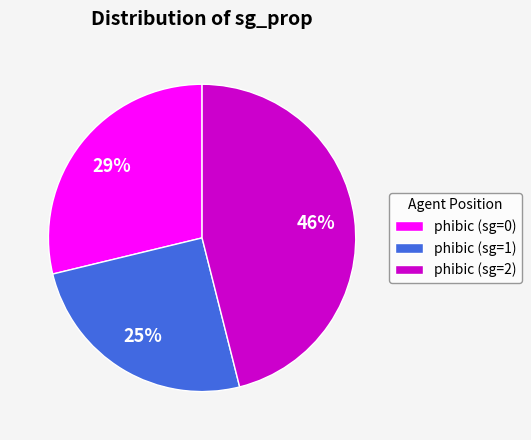

Is phibic (sg=0) the majority of the pie?

No